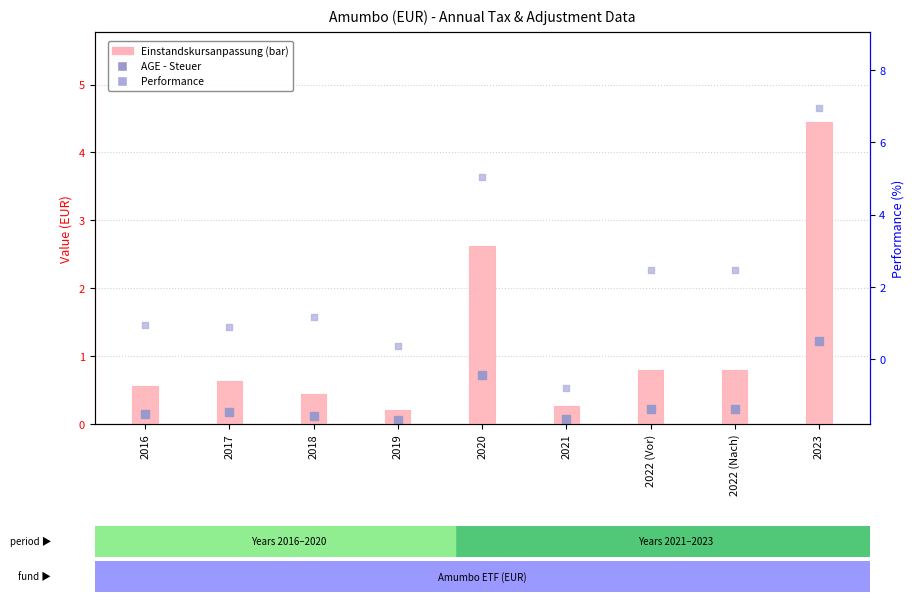

What are all the series names shown in the legend?

Einstandskursanpassung, AGE - Steuer, Performance